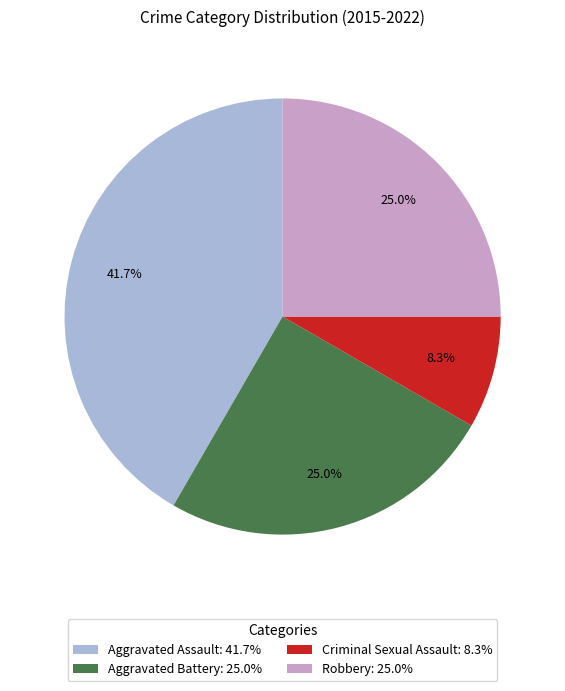

What is the ratio of the value at Robbery to the value at Aggravated Assault?

0.6